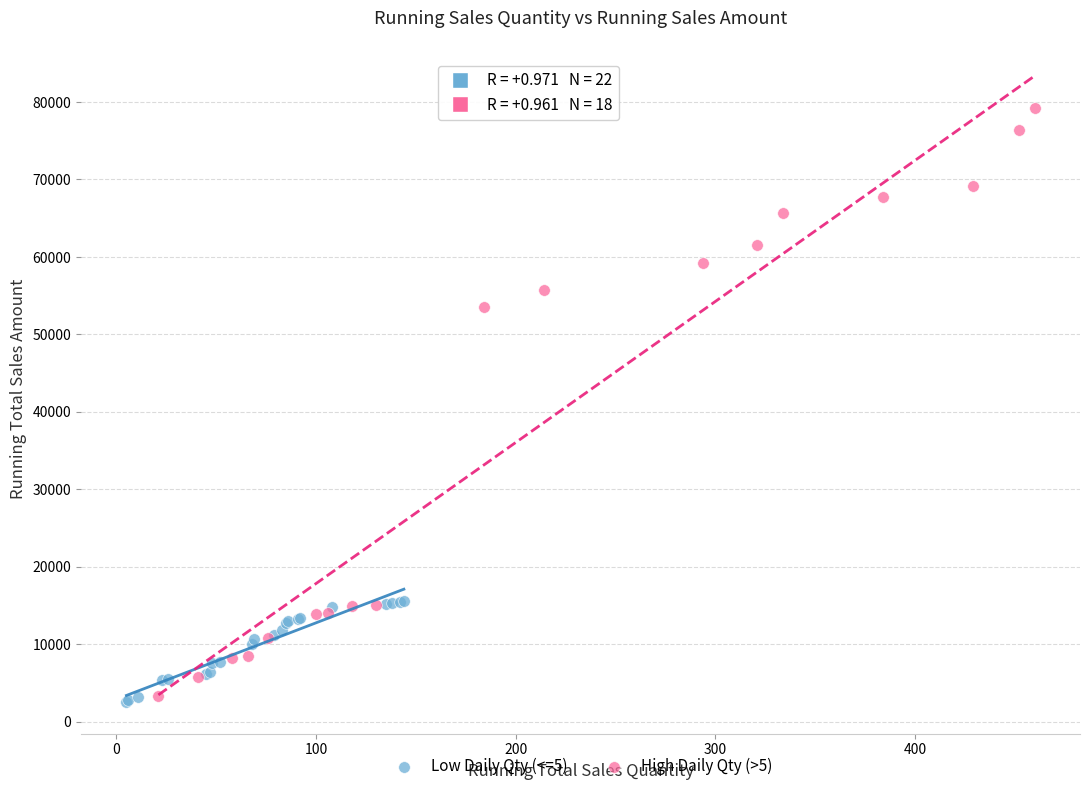

Which series contains the lowest Y value?

Low Daily Qty (<=5)